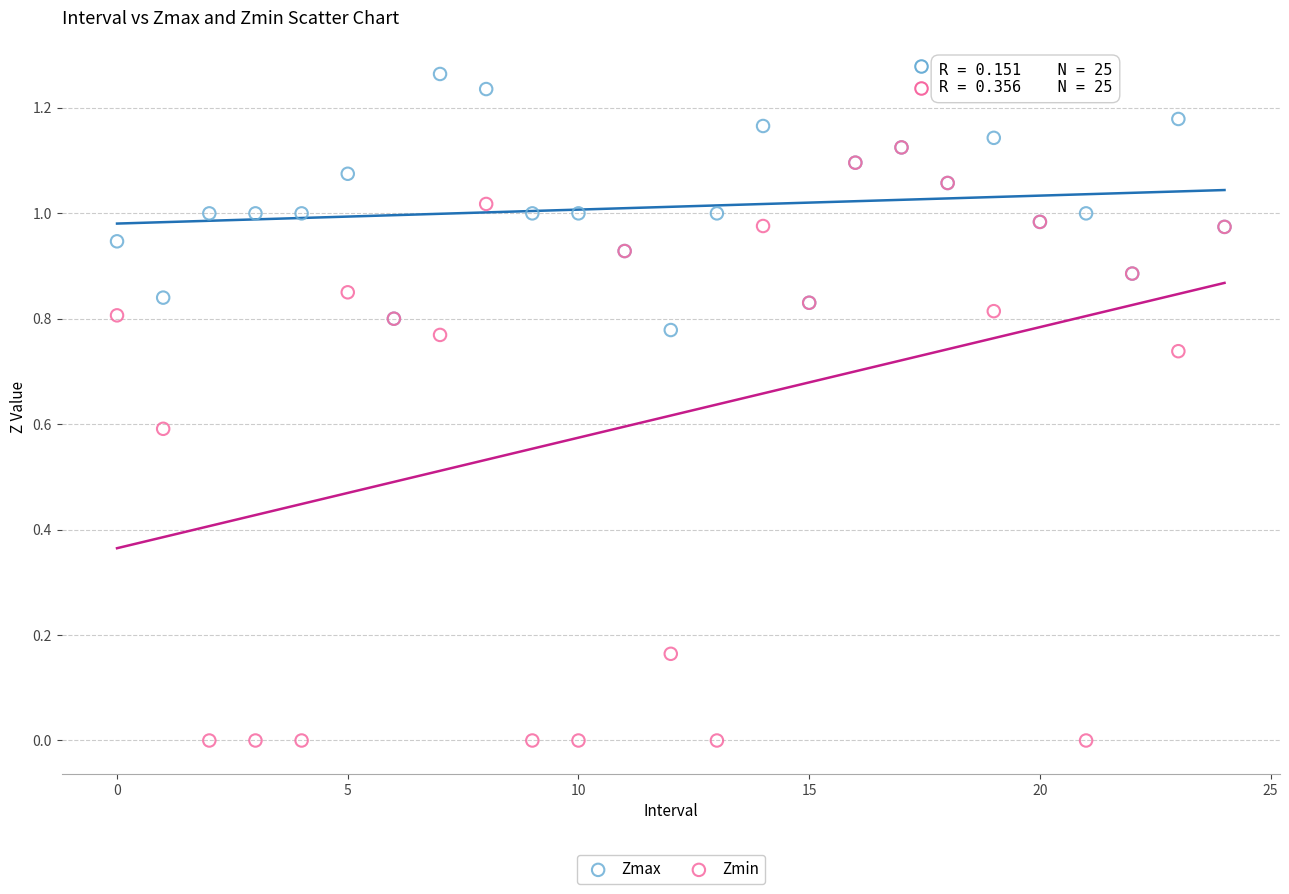

Which series reaches the minimum Y coordinate?

Zmin